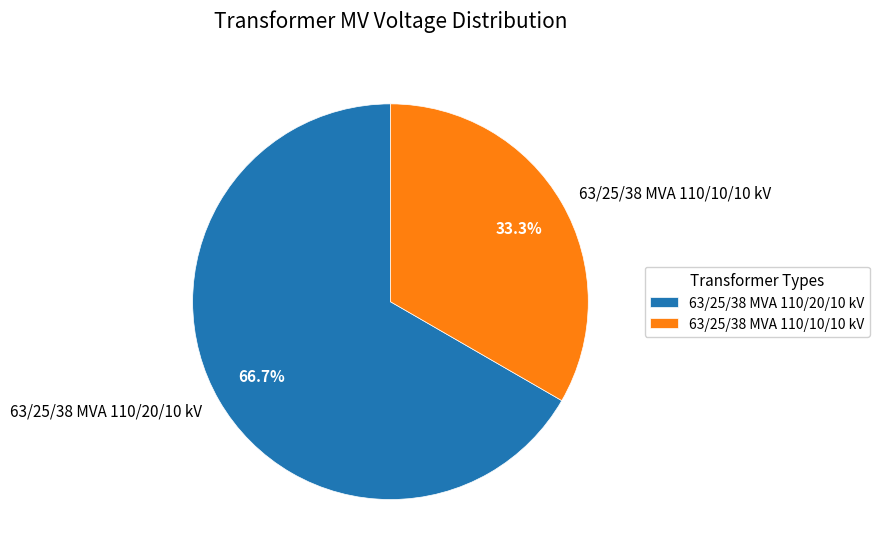

How much of the chart is everything except 63/25/38 MVA 110/20/10 kV?

33.3%